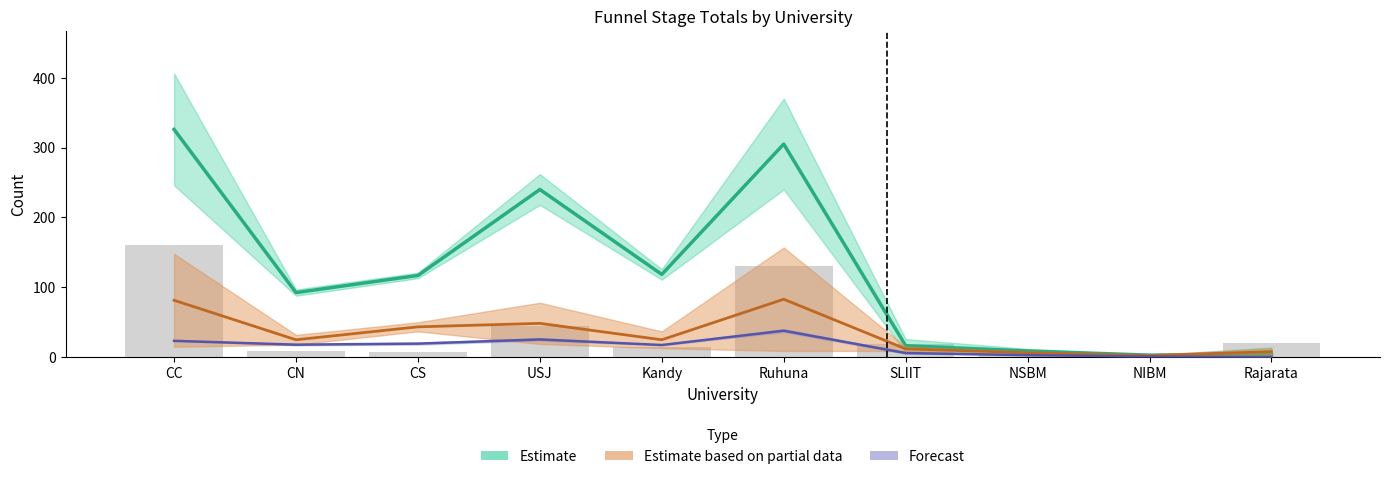

Reading left to right, transcribe all the data shown in this chart.

APL mid: 326.0	92.5	117.0	240.0	118.5	305.0	16.5	9.0	3.0	4.0
APL sub-mid: 81.5	25.0	43.5	48.5	25.0	83.0	12.0	6.5	2.5	8.0
ACC/APD mid: 23.5	18.0	19.5	25.5	17.5	38.0	6.0	3.0	1.0	0.5
oGTa (raw): 160.0	9.0	8.0	44.0	15.0	130.0	19.0	6.0	0.0	20.0